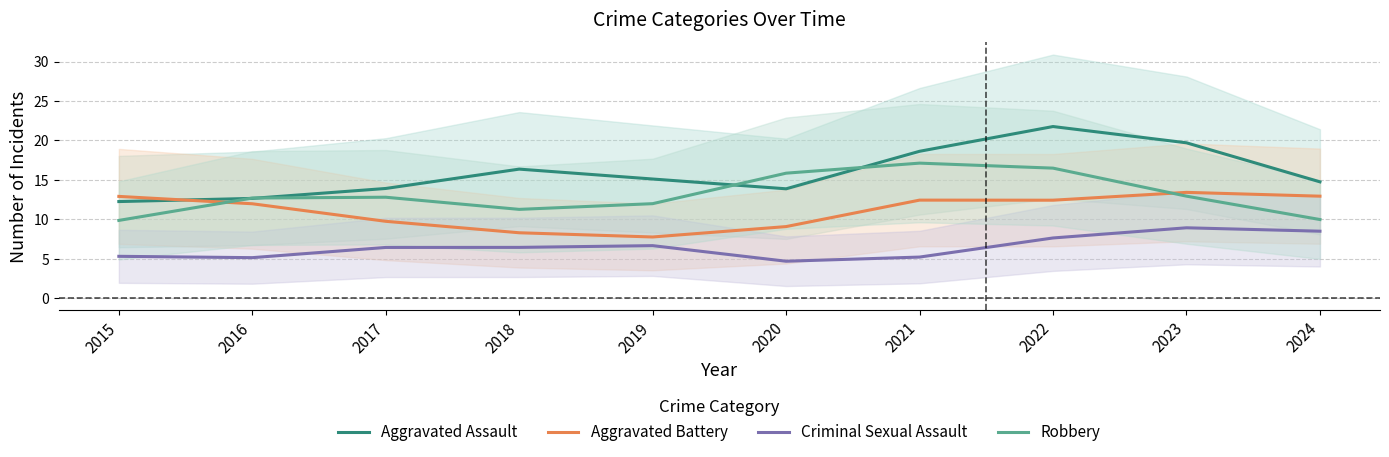

At which category is the sum across all series the highest?

2022